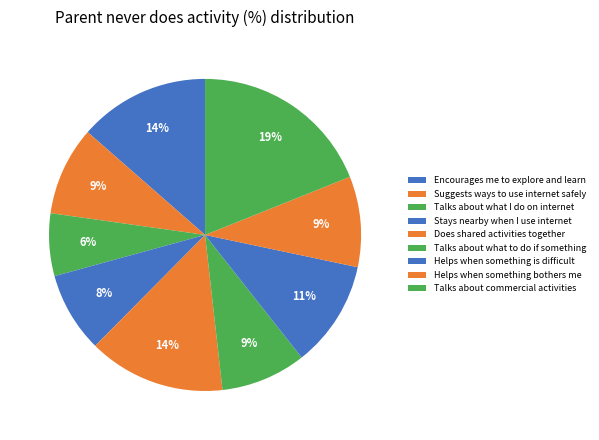

What percentage is NOT represented by Encourages me to explore and learn?

86.4%